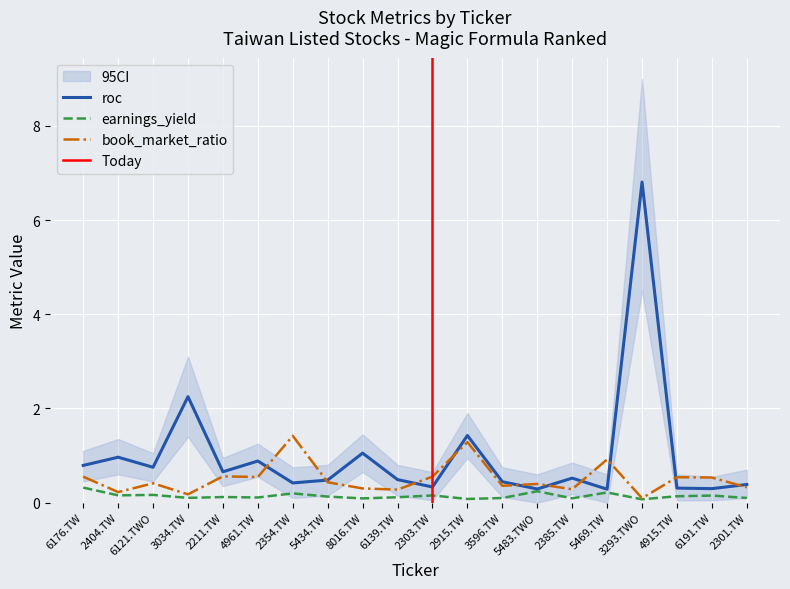

What is the maximum value for book_market_ratio?

1.4